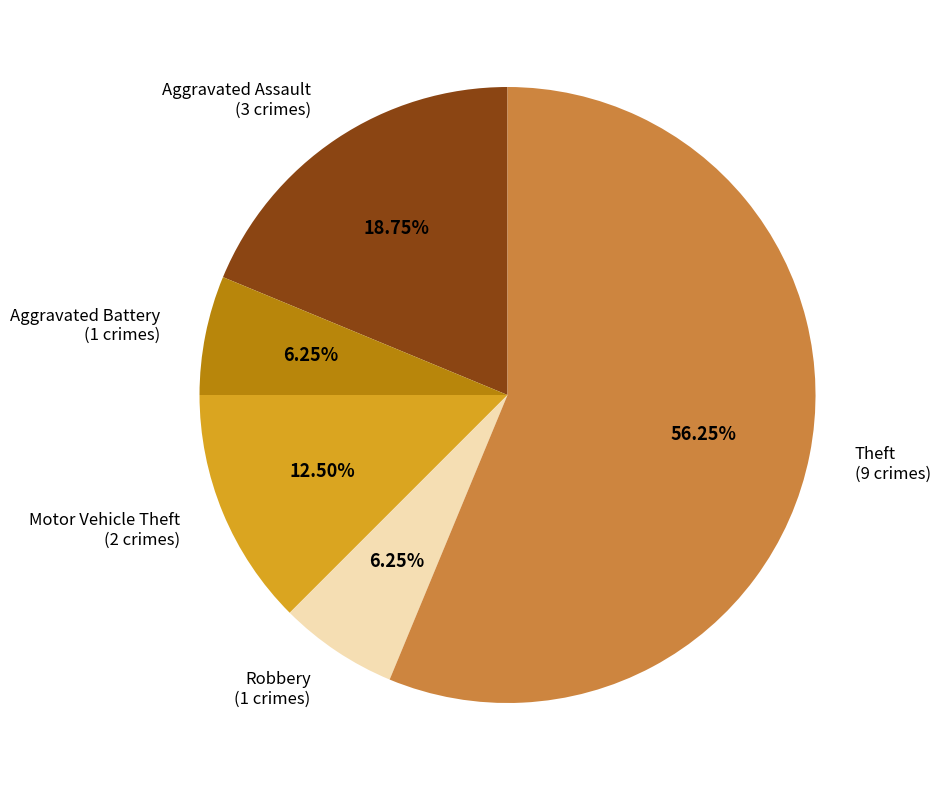

Does any single category account for the majority?

Yes